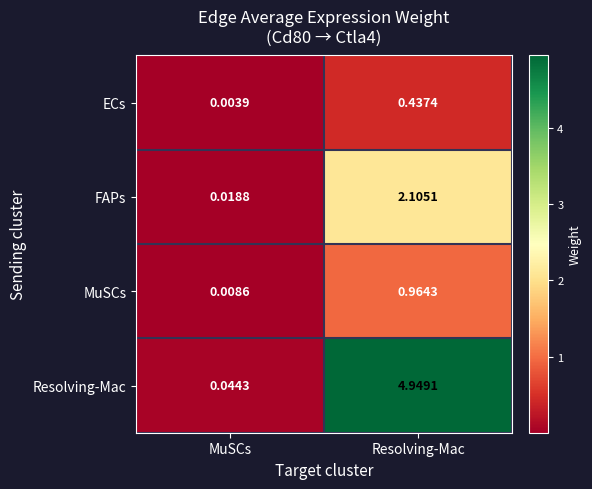

Which label corresponds to the largest value in the chart?

Resolving-Mac